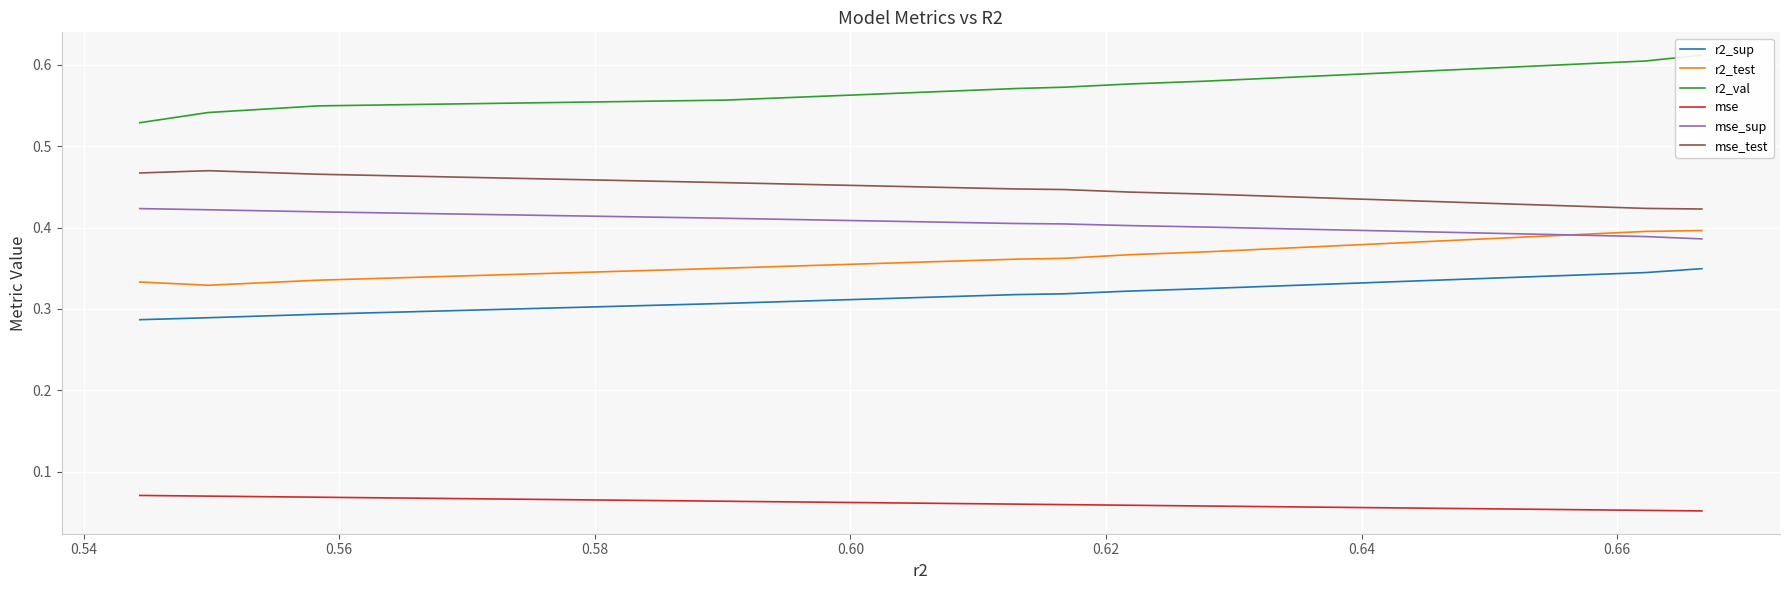

After their last crossing, which series has the higher values: r2_test or mse_sup?

r2_test